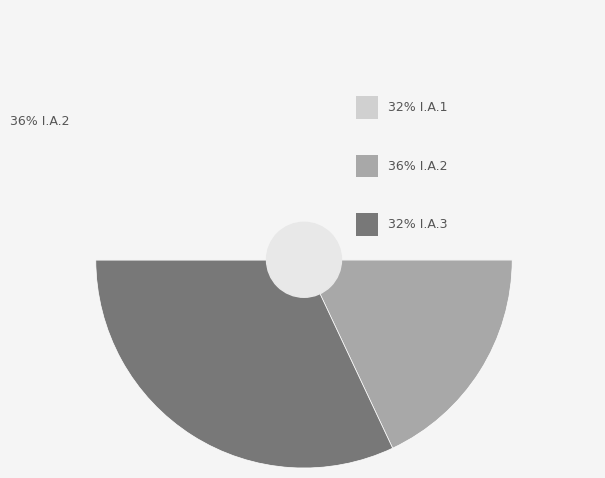

What is the largest slice in the pie chart?

I.A.2